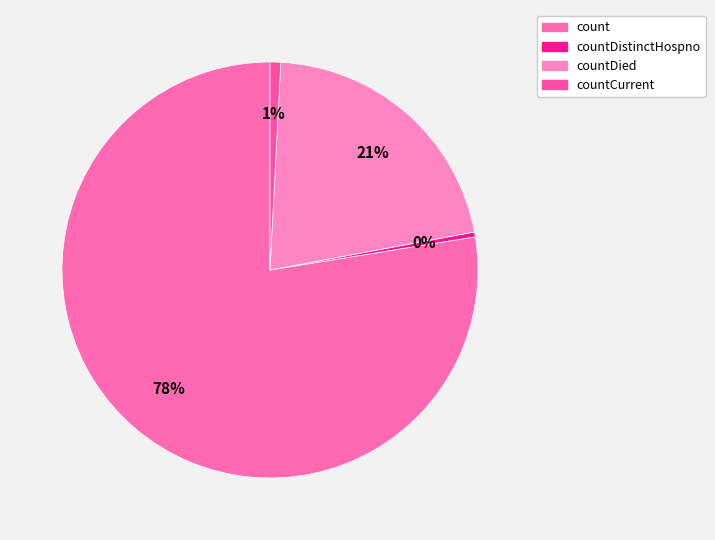

Count the number of slices in the pie.

4